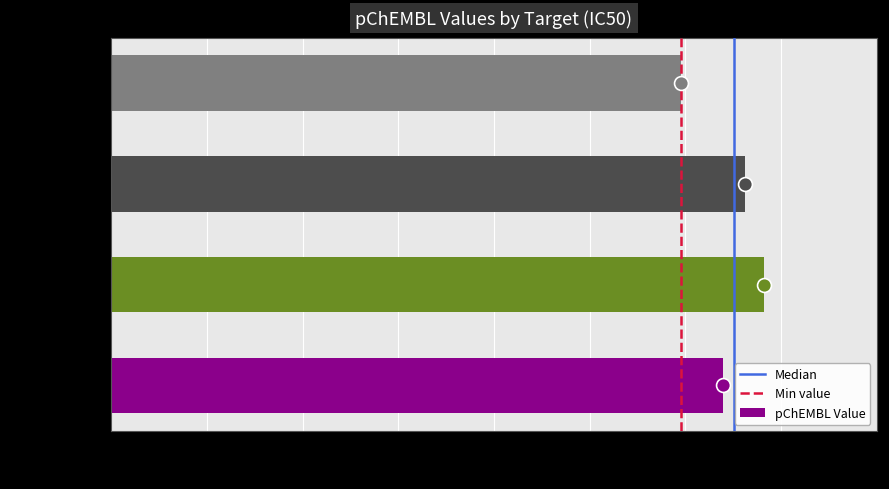

List the labels in order of value, largest first.

CHEMBL614285
(DLD-1), CHEMBL614139
(PANC-1), CHEMBL612588
(ASPC1), CHEMBL614877
(NCI)